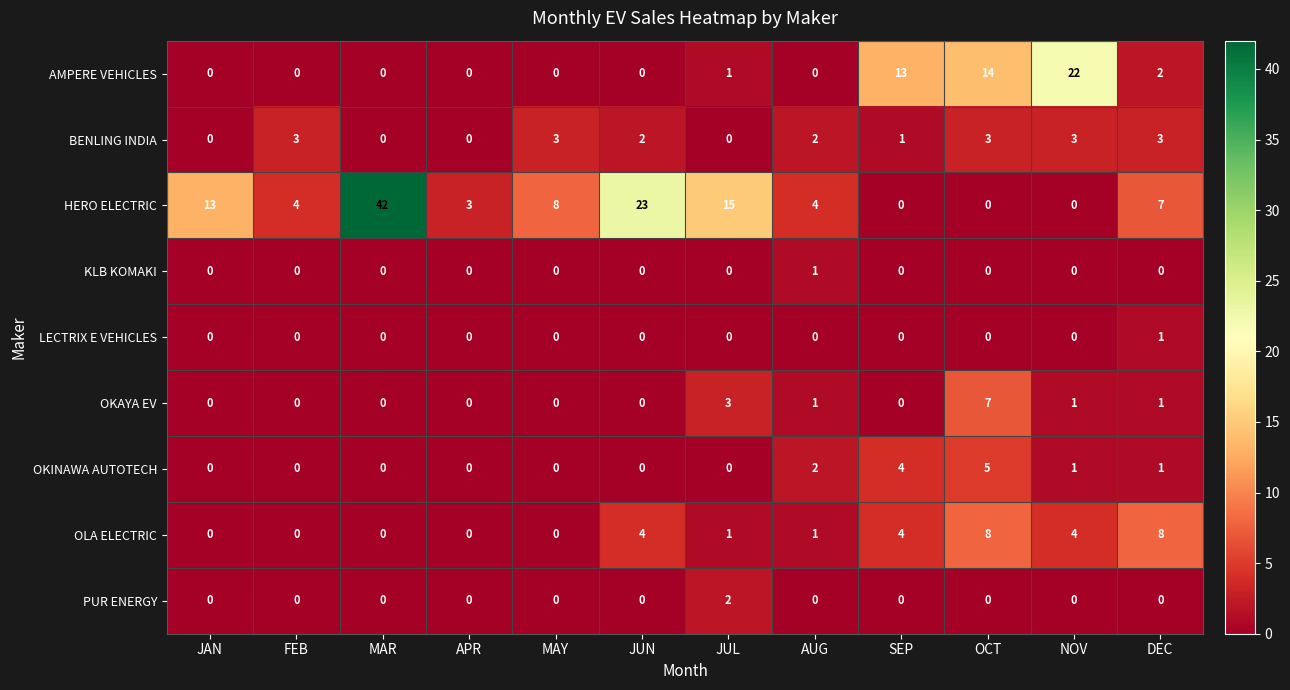

What is the difference between the highest and lowest values at JAN?

13